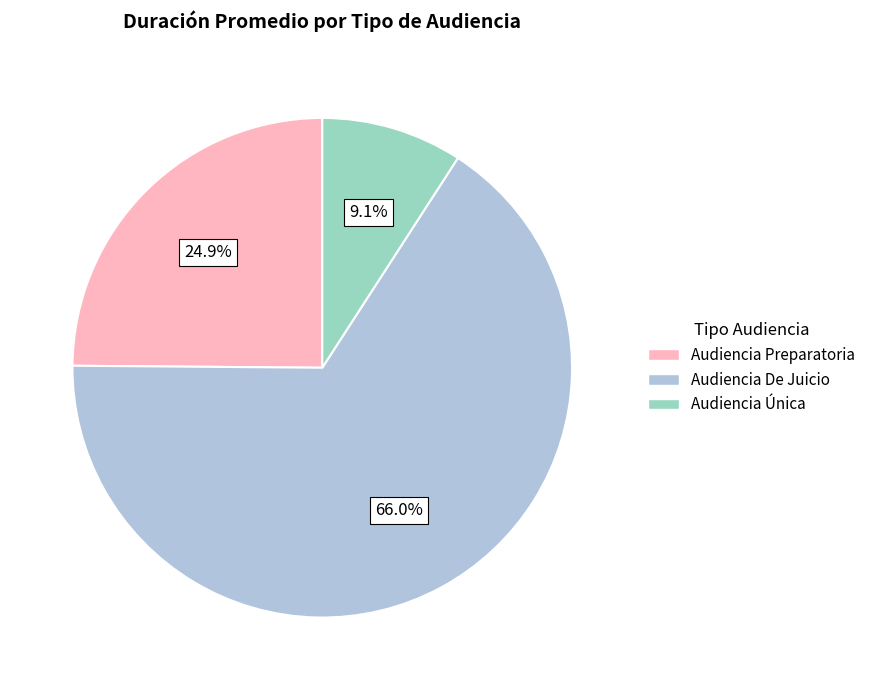

To the nearest percent, what is the difference between the Audiencia Única and Audiencia Preparatoria slice percentages?

16%